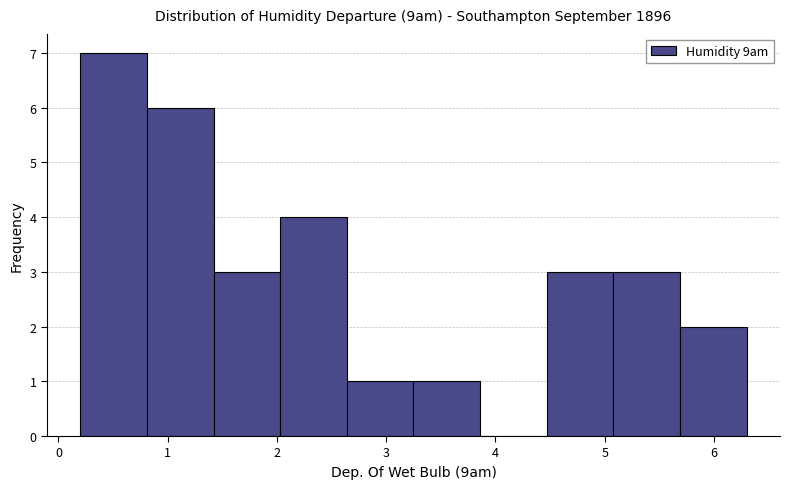

Reading left to right, list every bar in this chart as the range it spans on the x-axis followed by its height. Neither the bar edges nor the heights are printed on the chart, so give them approximately, as read against the axes.

0.20 to 0.81: 7
0.81 to 1.42: 6
1.42 to 2.03: 3
2.03 to 2.64: 4
2.64 to 3.25: 1
3.25 to 3.86: 1
3.86 to 4.47: 0
4.47 to 5.08: 3
5.08 to 5.69: 3
5.69 to 6.30: 2